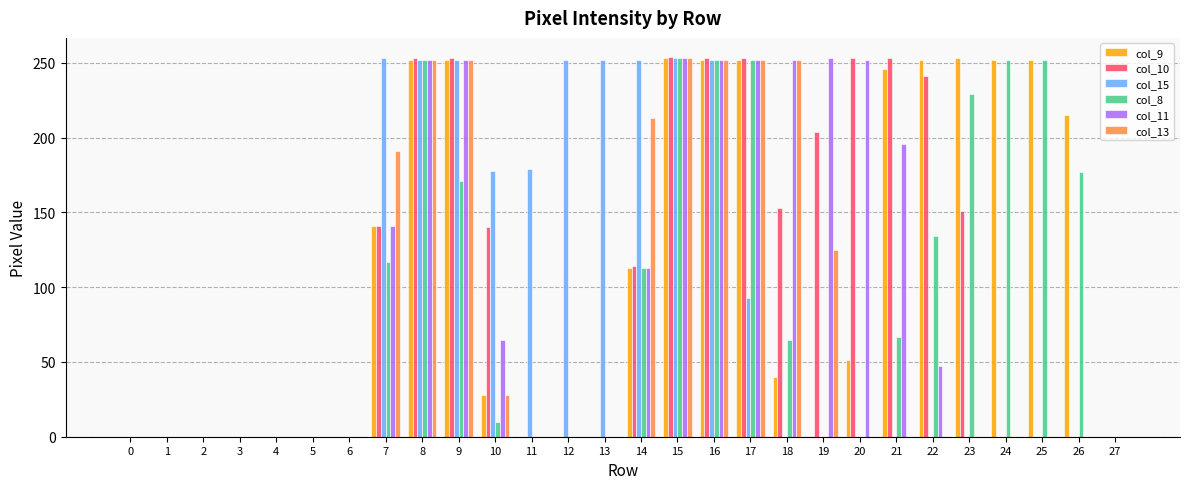

How many series are shown in this chart?

6